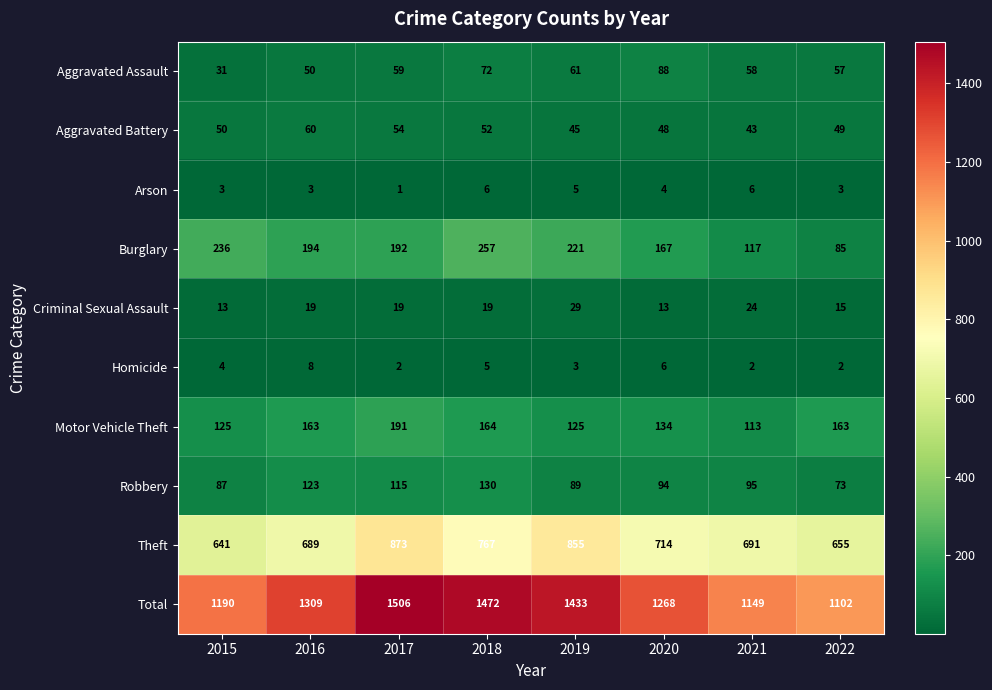

What is the difference between the Total values at 2020 and 2016?

41